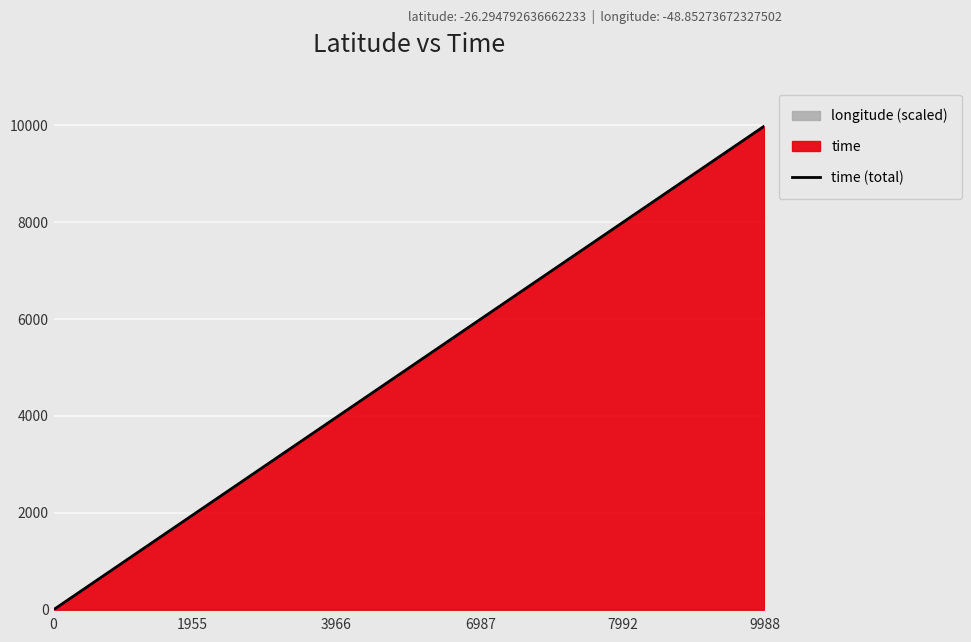

True or false: the data shows 0 at 0.

True